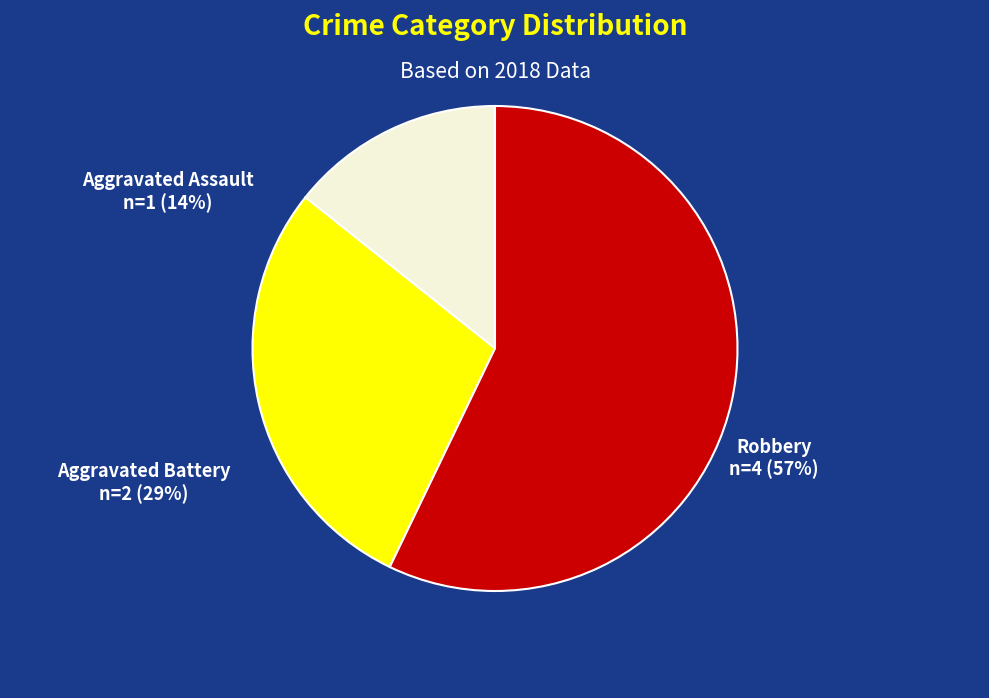

Which category has the biggest portion of the pie?

Robbery